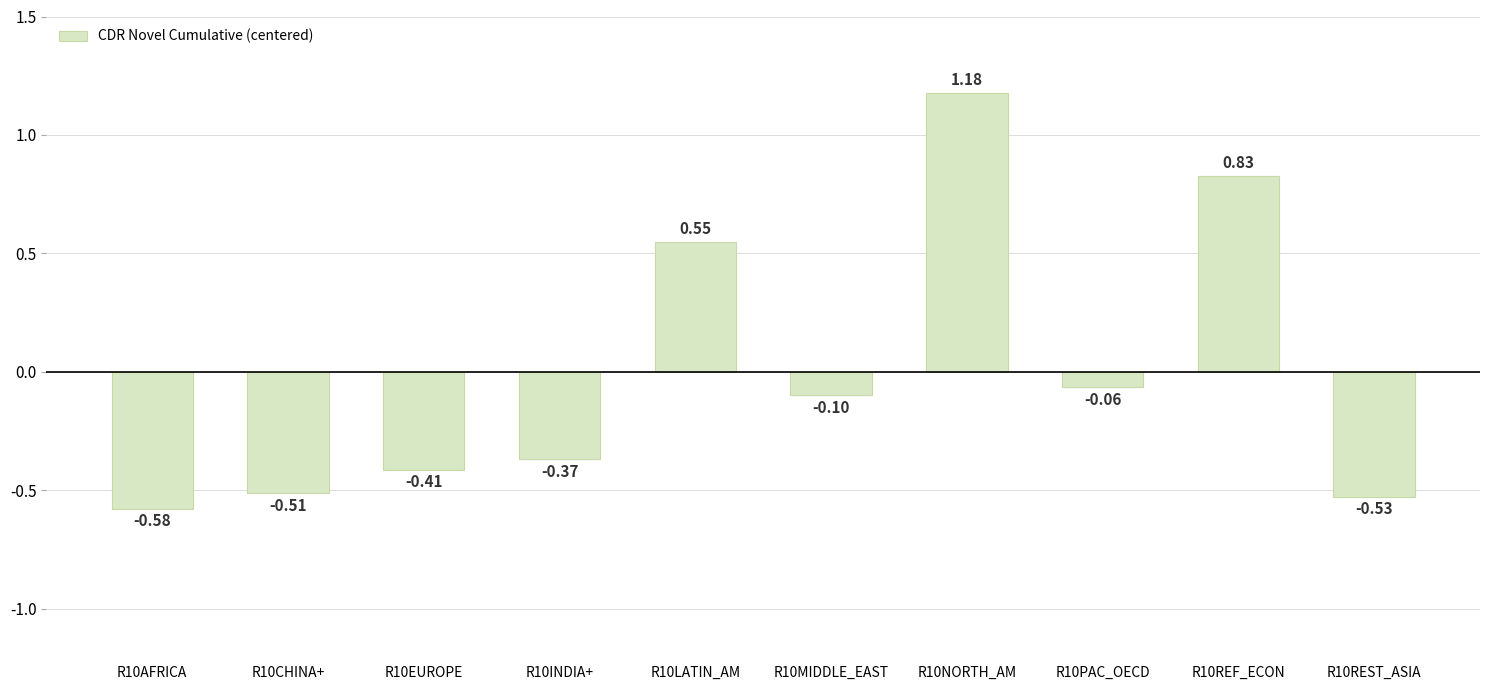

True or false: the data shows -0.1 at R10MIDDLE_EAST.

True